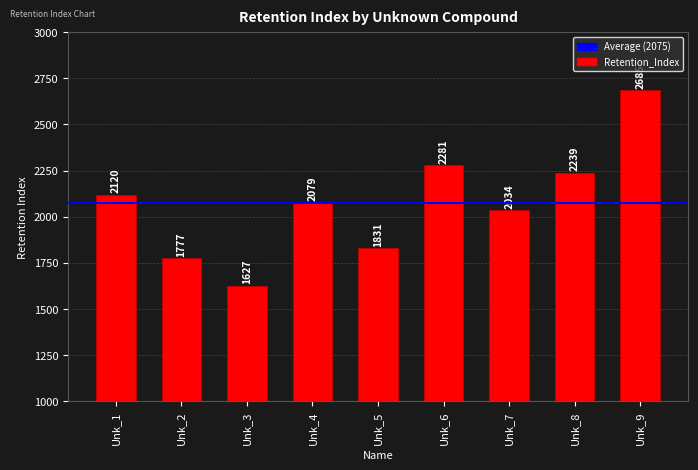

Rank the categories by value from highest to lowest.

Unk_9, Unk_6, Unk_8, Unk_1, Unk_4, Unk_7, Unk_5, Unk_2, Unk_3